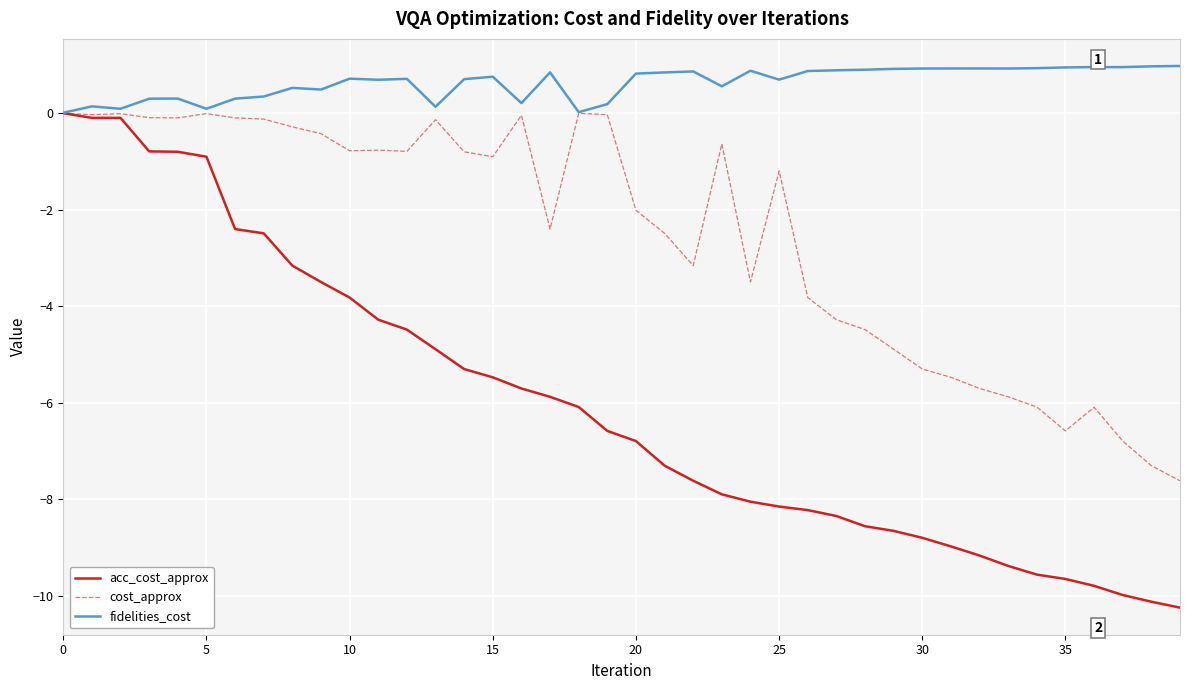

What is the smallest value displayed?

-10.2